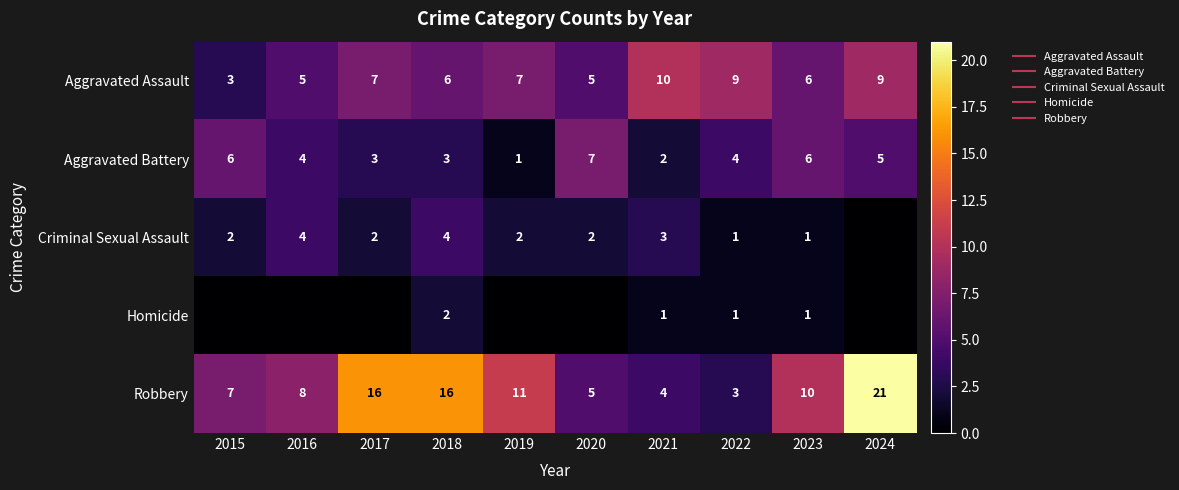

True or false: Criminal Sexual Assault has a value of 4 at 2018.

True